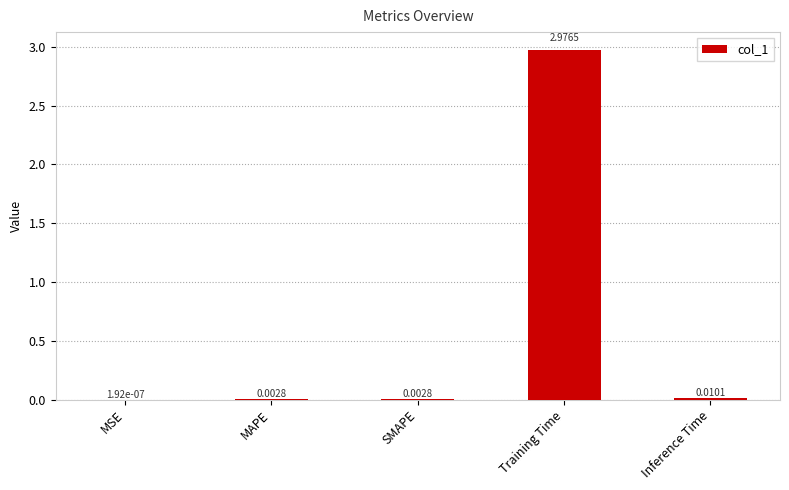

Where is the data nearest to the value 1?

Inference Time